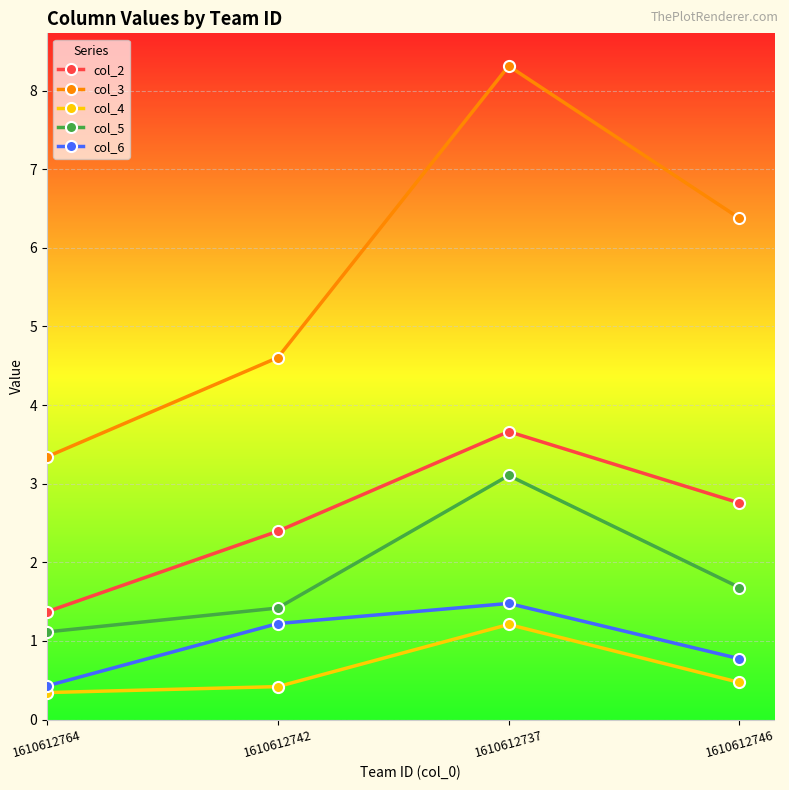

What is the difference between the col_5 values at 1610612737 and 1610612742?

1.7